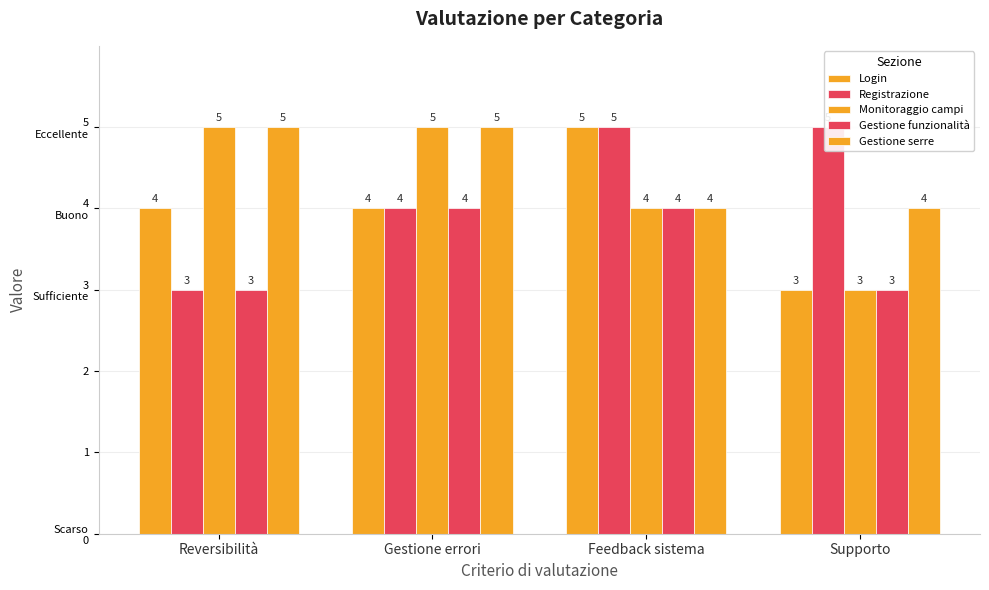

Count the Login values in the range 4 to 5.

3